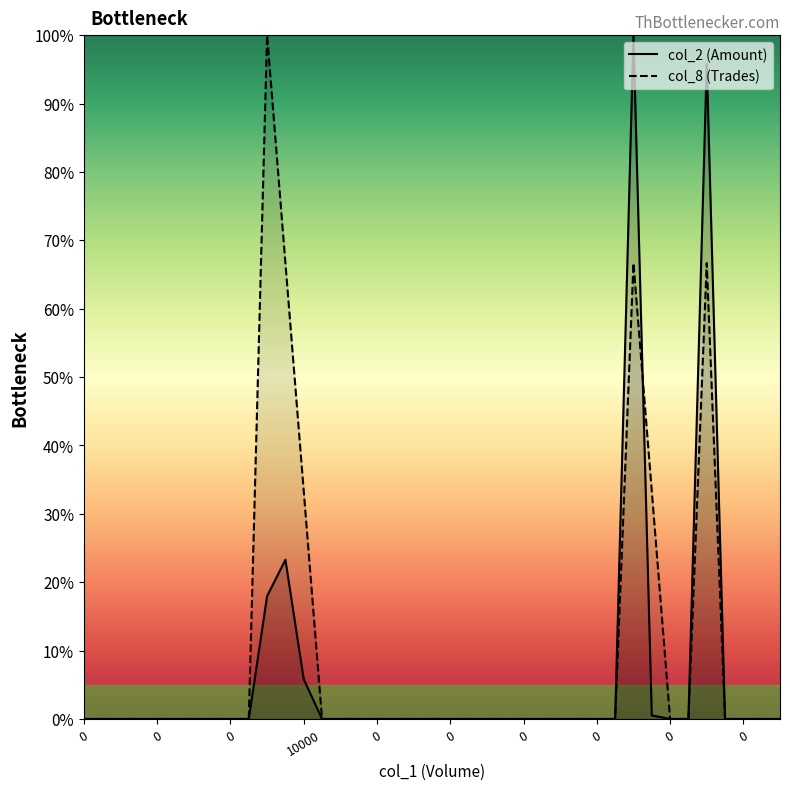

Is it true that col_8 equals -50.8 at 36?

False